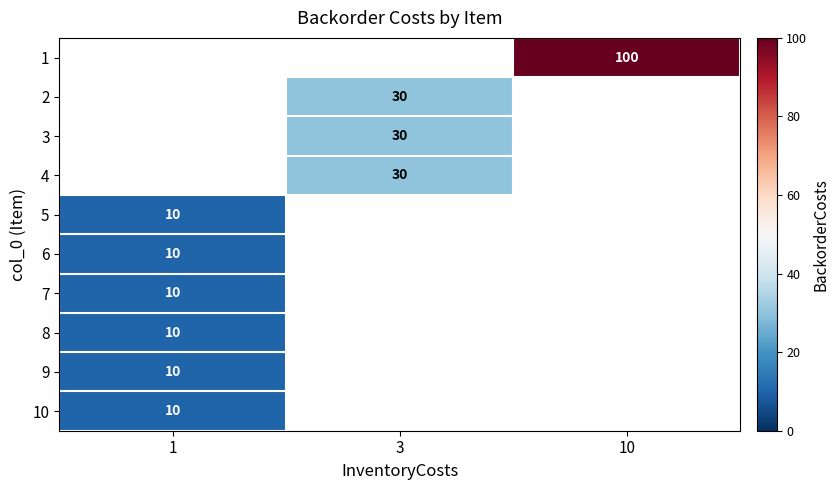

True or false: 2 has a value of 30 at 3.

True